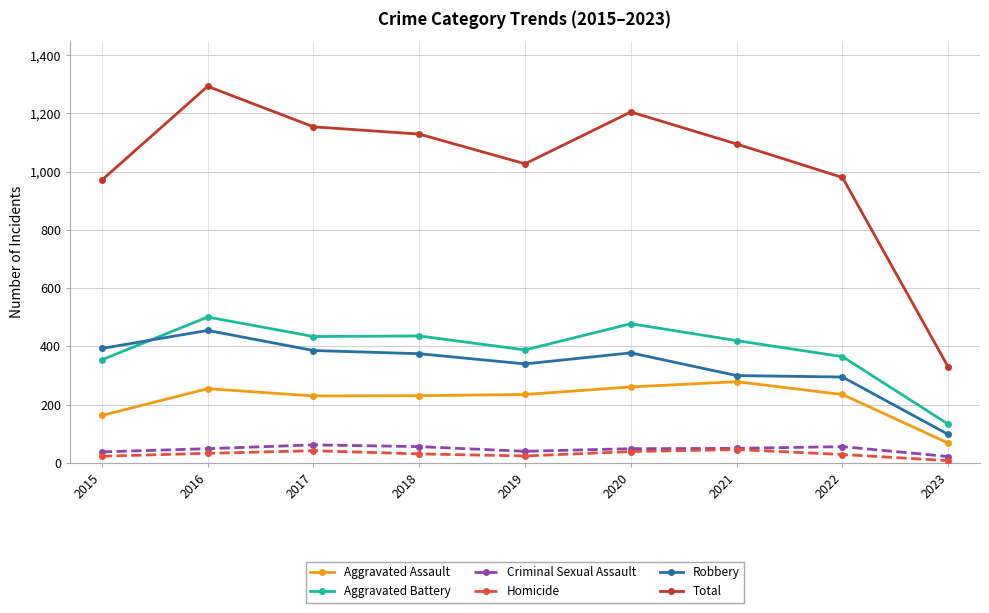

At which category does Robbery reach its first local peak?

2016